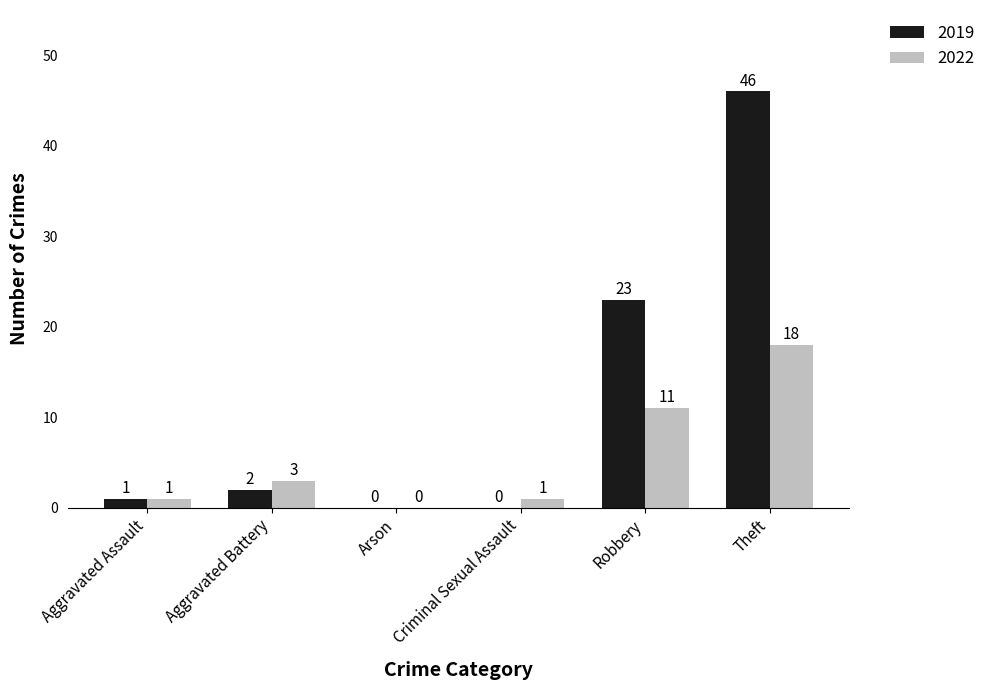

The 2019 series shows 0 at Criminal Sexual Assault. True or false?

True